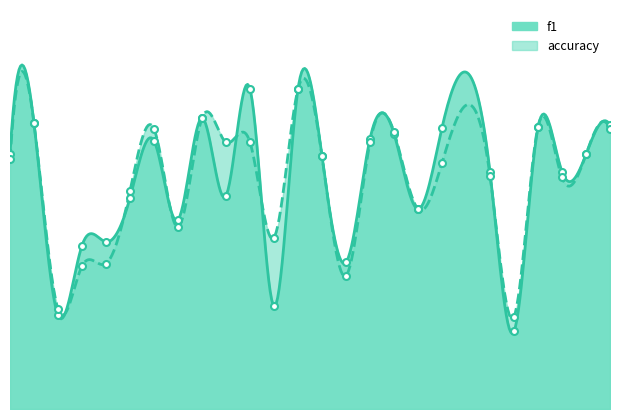

List the labels in order of accuracy value, smallest first.

22, 3, 15, 4, 5, 12, 8, 18, 6, 24, 21, 19, 1, 14, 25, 10, 11, 16, 17, 7, 26, 23, 2, 9, 13